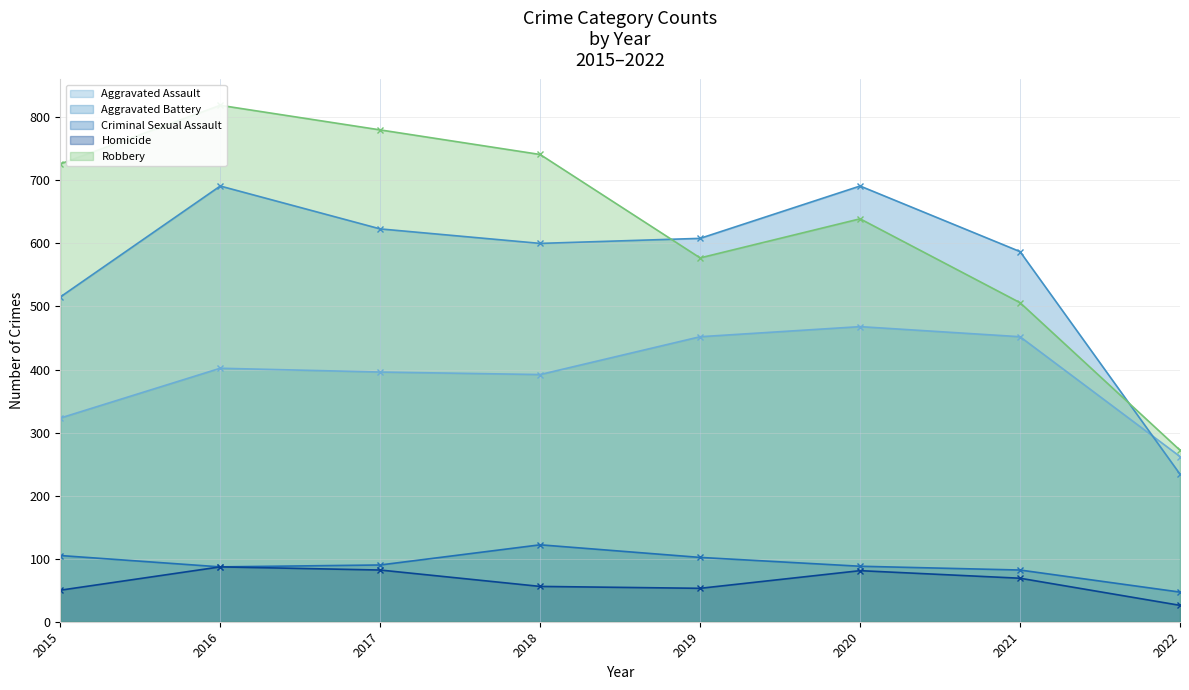

What is the sum of all Aggravated Assault values?

3147